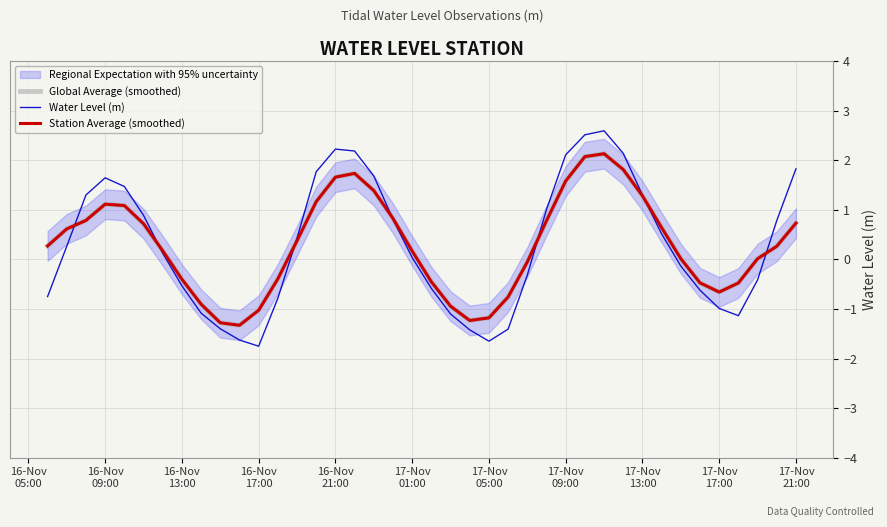

How many interior local peaks does the Global Average (smoothed) series have?

3